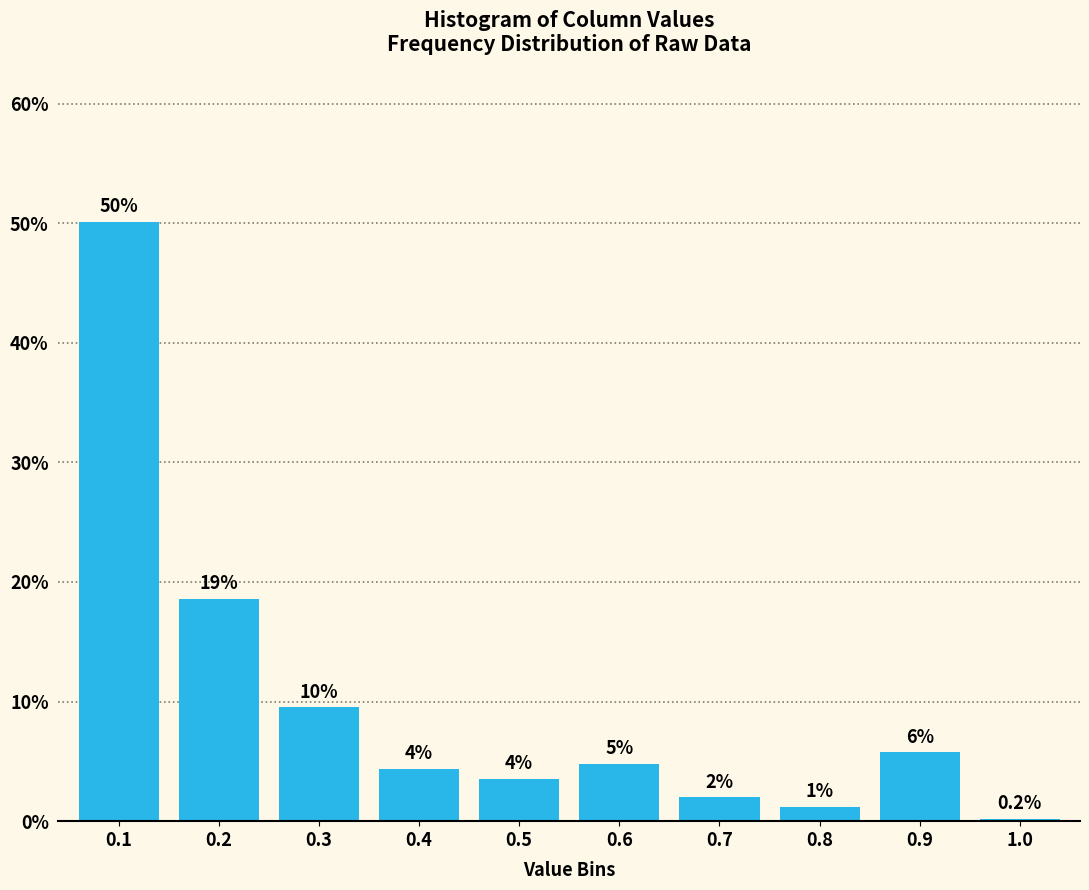

Are the bars horizontal?

No